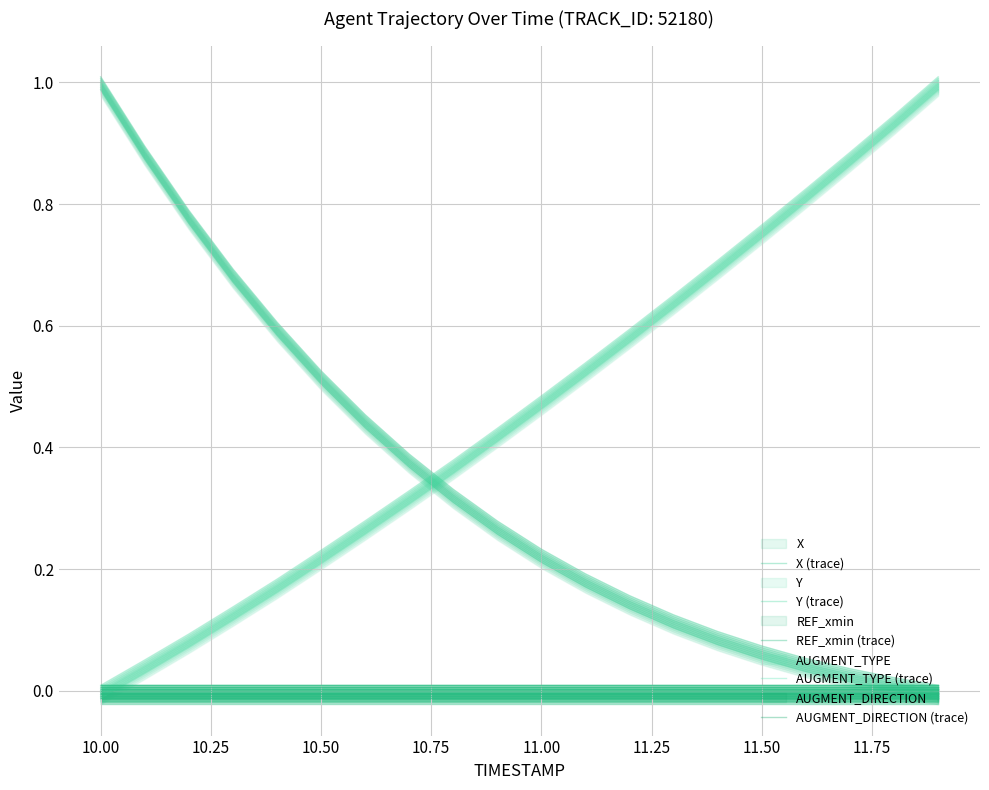

Which series changed the most between 10.50 and 10?

X (trace)